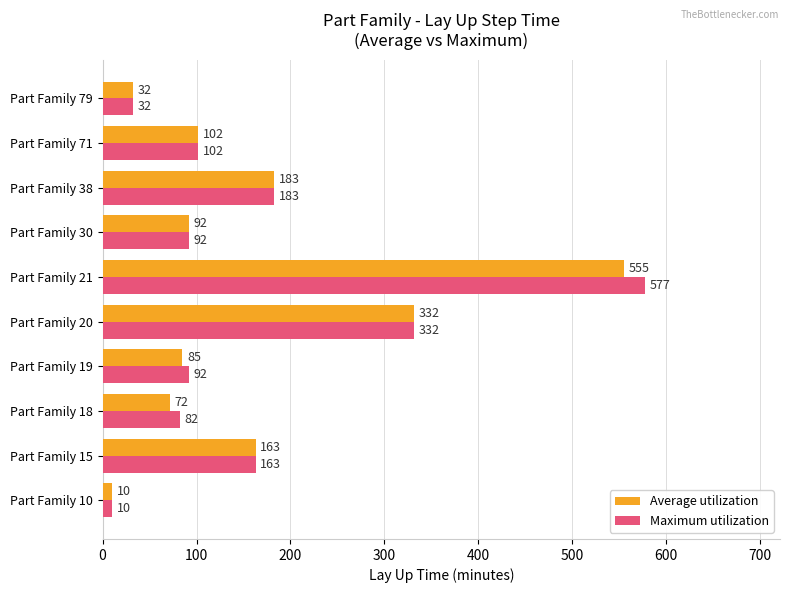

Rank the series by their average value, from lowest to highest.

Average utilization, Maximum utilization